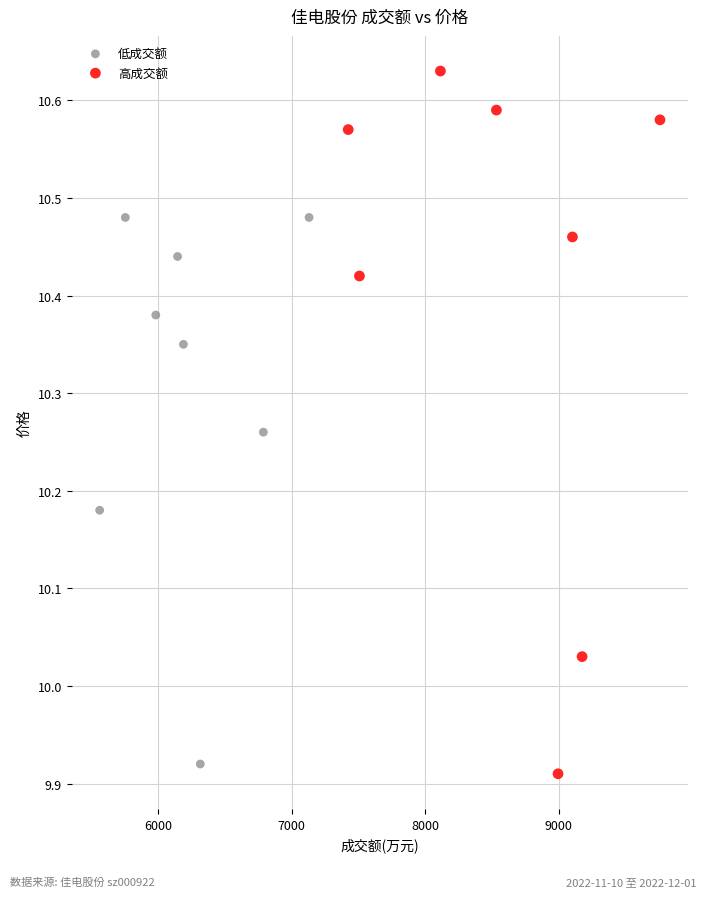

Which series contains the lowest Y value?

高成交额